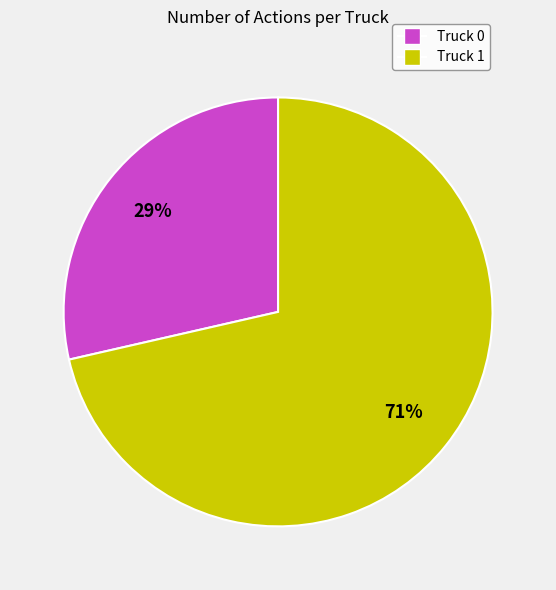

To the nearest percent, what is the combined percentage of Truck 1 and Truck 0?

100%